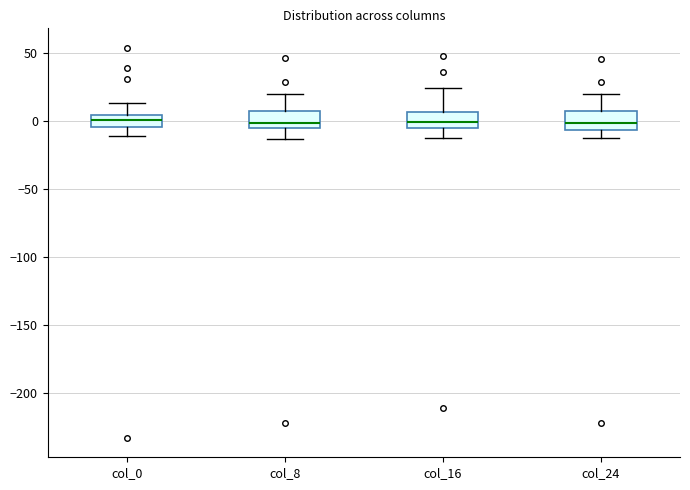

Reading left to right, read every box against the y-axis: the position of its median line, the range the box covers, and the ends of its whiskers. The values are not printed on the chart, so give them approximately, as read against the axis.

col_0: median 0, box -5 to 5, whiskers -10 to 15
col_8: median 0, box -5 to 5, whiskers -15 to 20
col_16: median 0, box -5 to 5, whiskers -15 to 25
col_24: median 0, box -5 to 5, whiskers -10 to 20